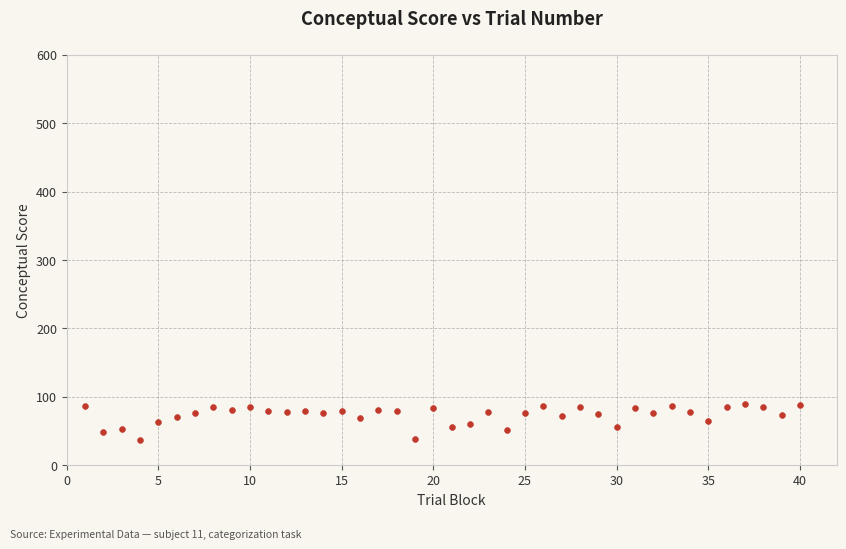

What is the range of Y values (max minus min)?

51.8